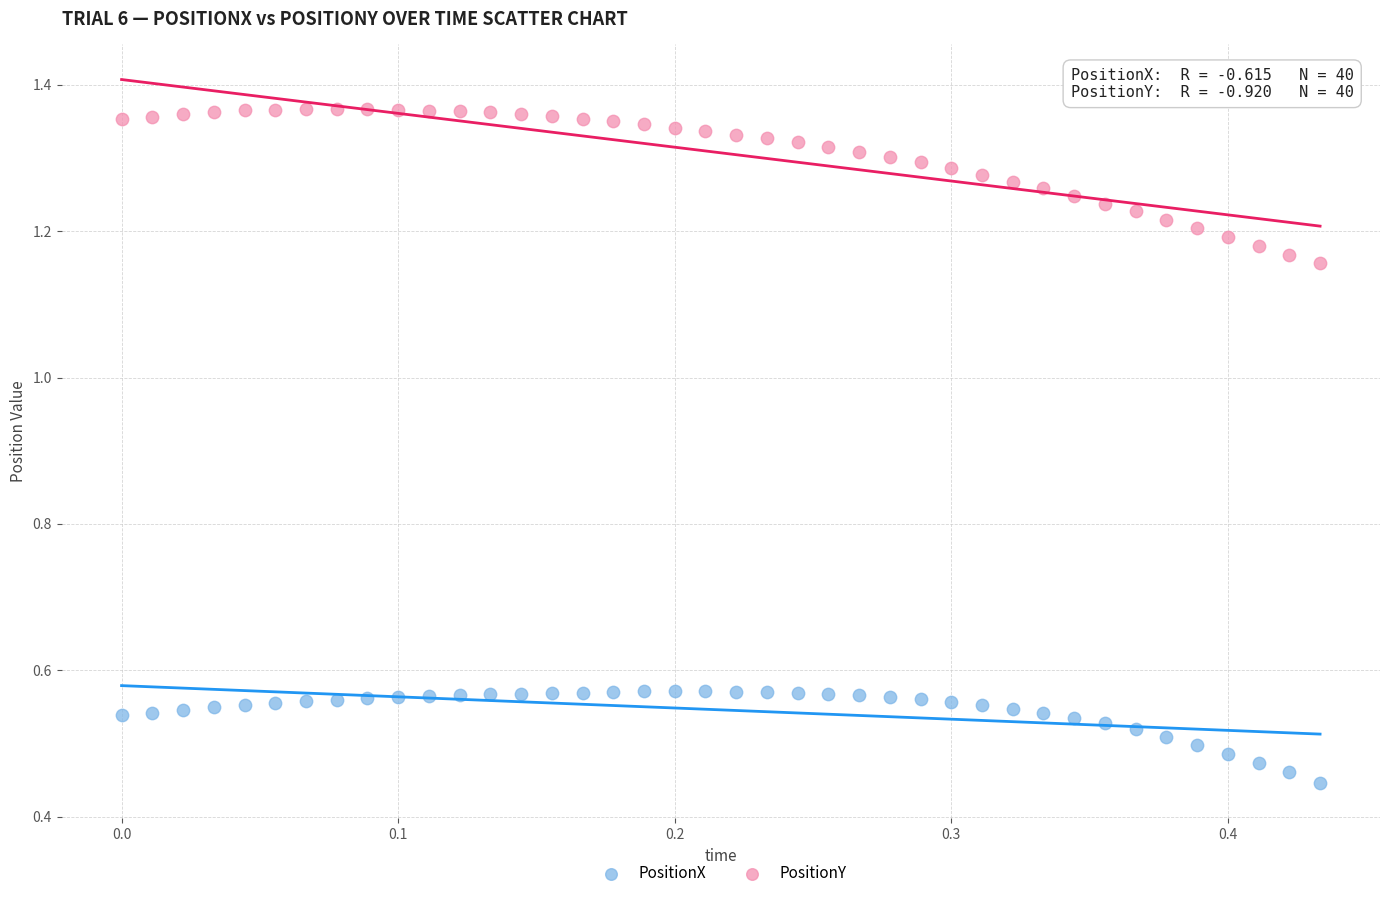

Which series contains the lowest Y value?

PositionX